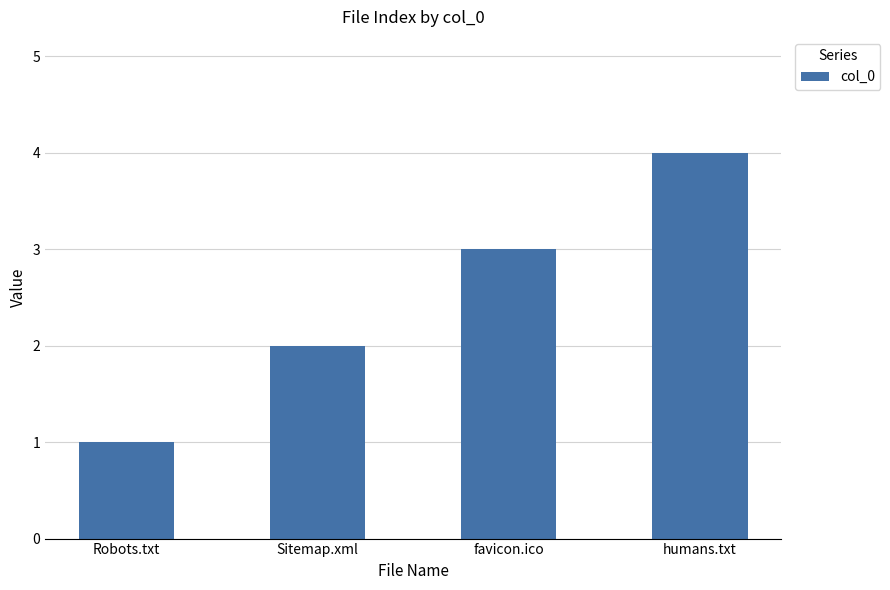

What is the sum of the values at Robots.txt and favicon.ico?

4